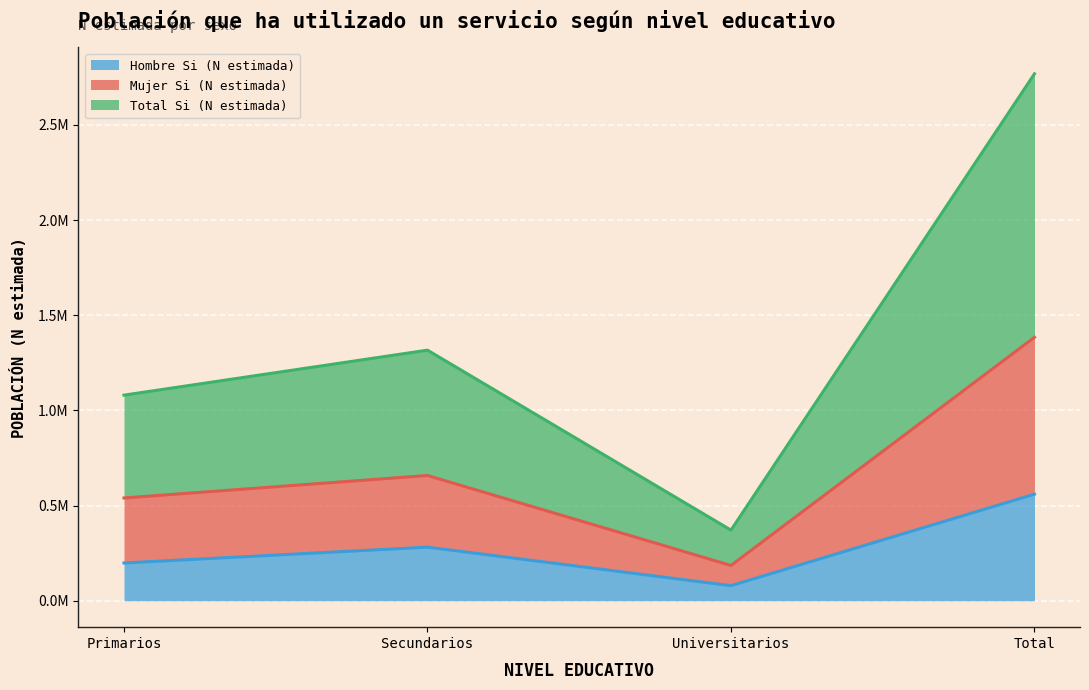

At which label does Mujer Si (N estimada) first exceed 658397?

Total